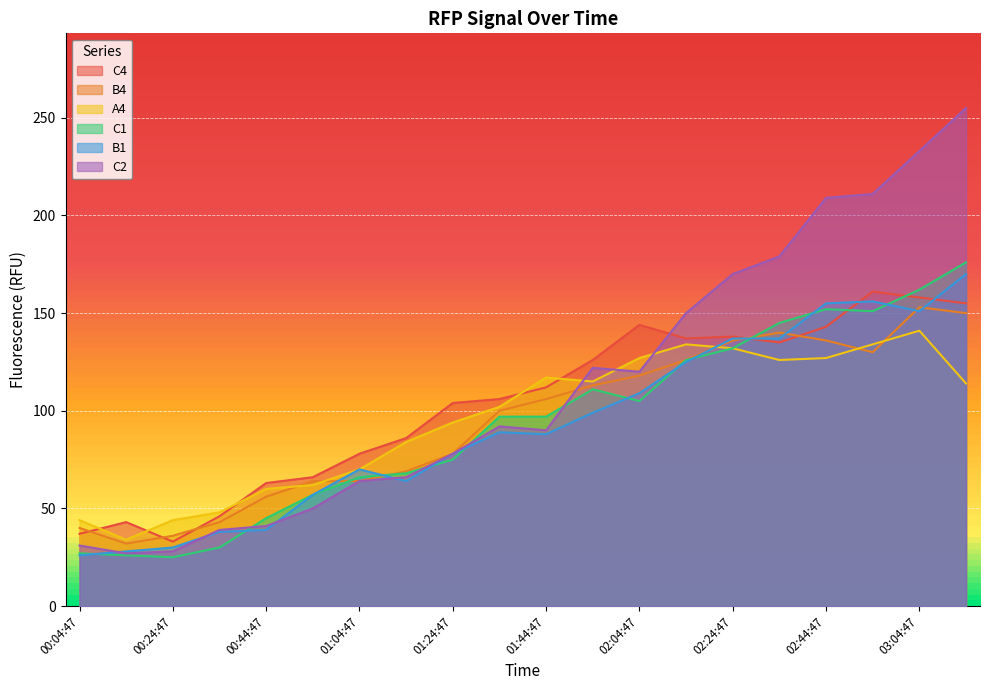

True or false: C1 and B4 intersect in this chart.

True